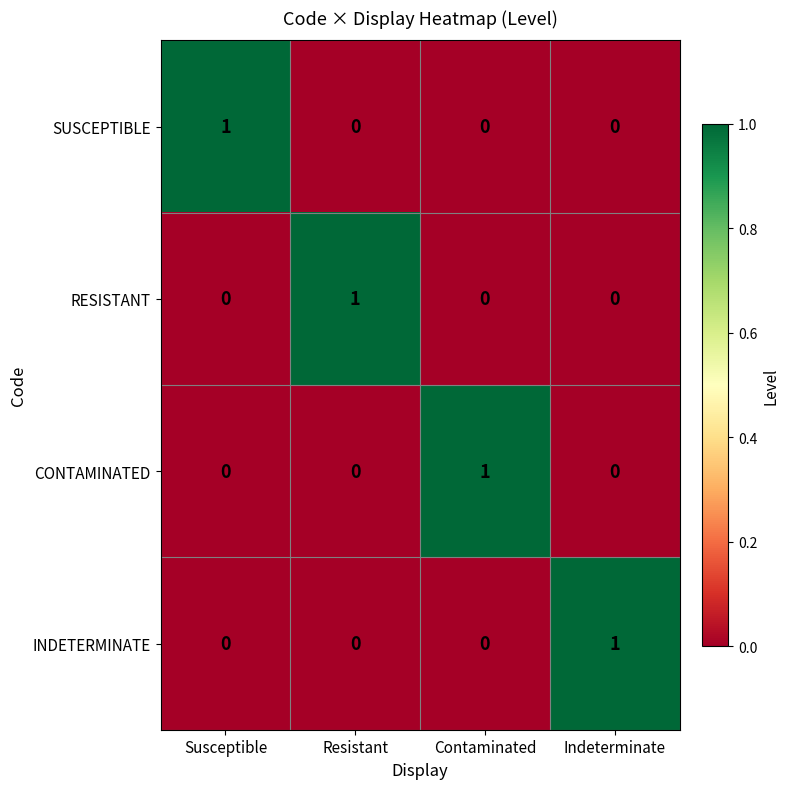

Is it true that SUSCEPTIBLE equals 1 at Susceptible?

True